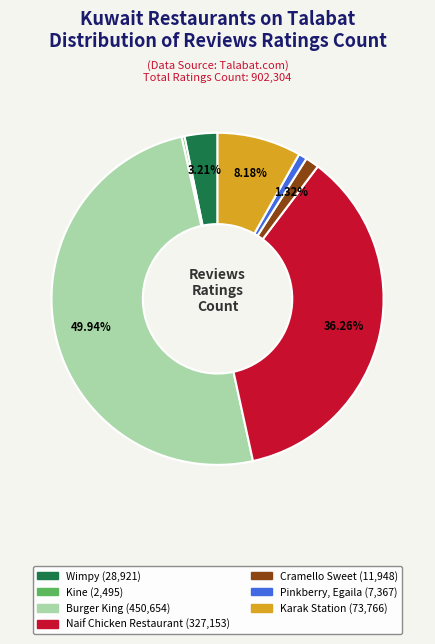

Combined, do Cramello Sweet and Burger King account for over 50%?

Yes